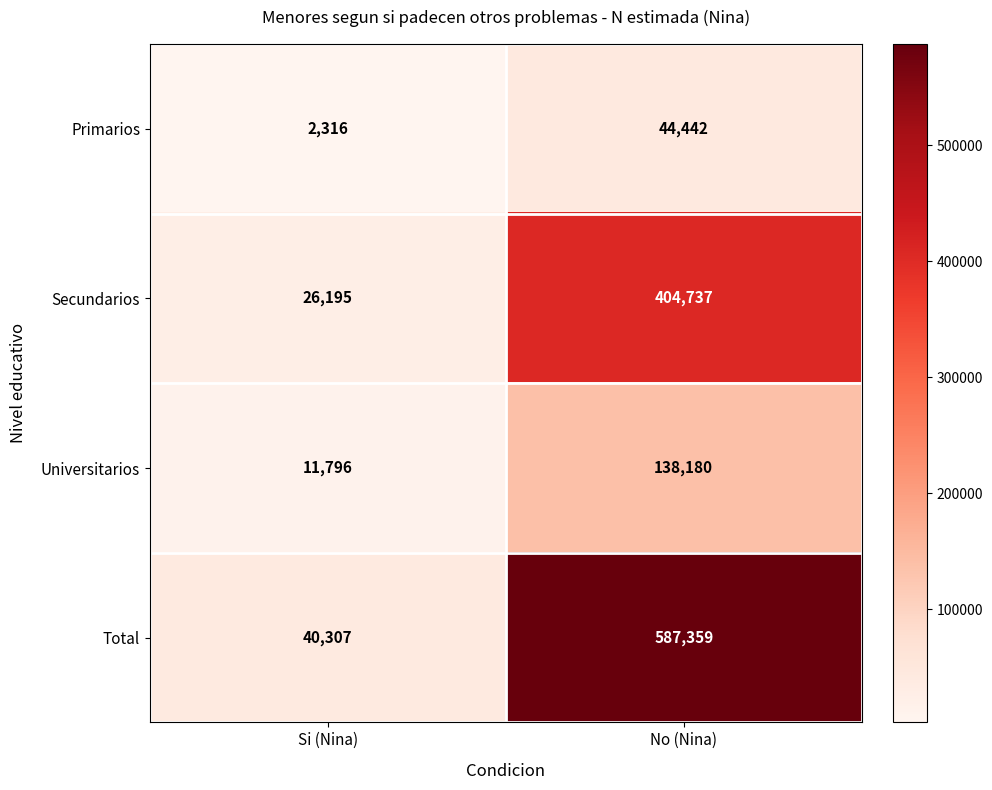

Rank the series at No (Nina) from highest to lowest value.

Total, Secundarios, Universitarios, Primarios